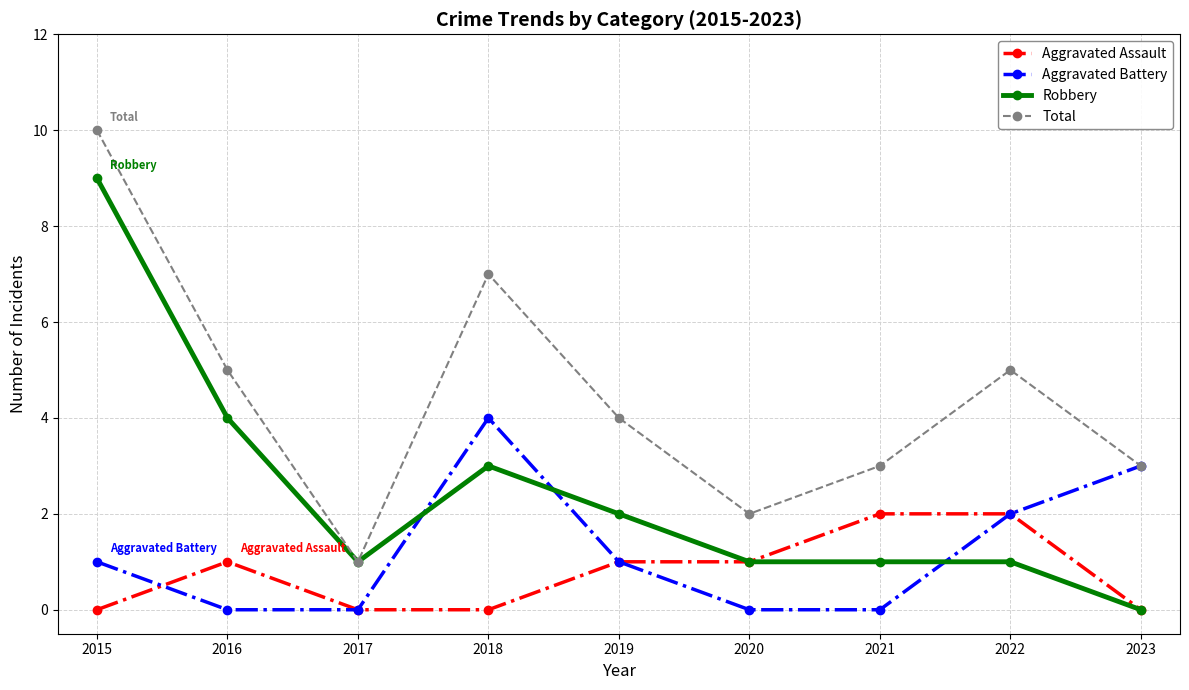

What is the greatest value displayed?

10